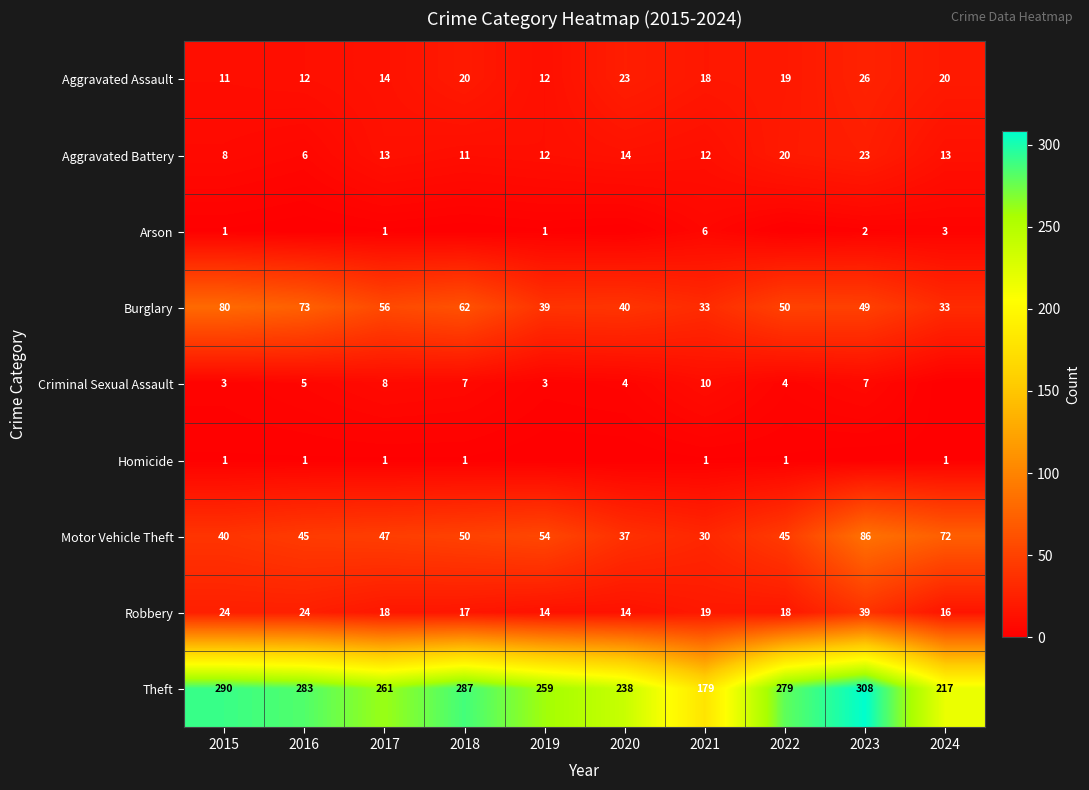

Which label corresponds to the smallest value in the chart?

2016